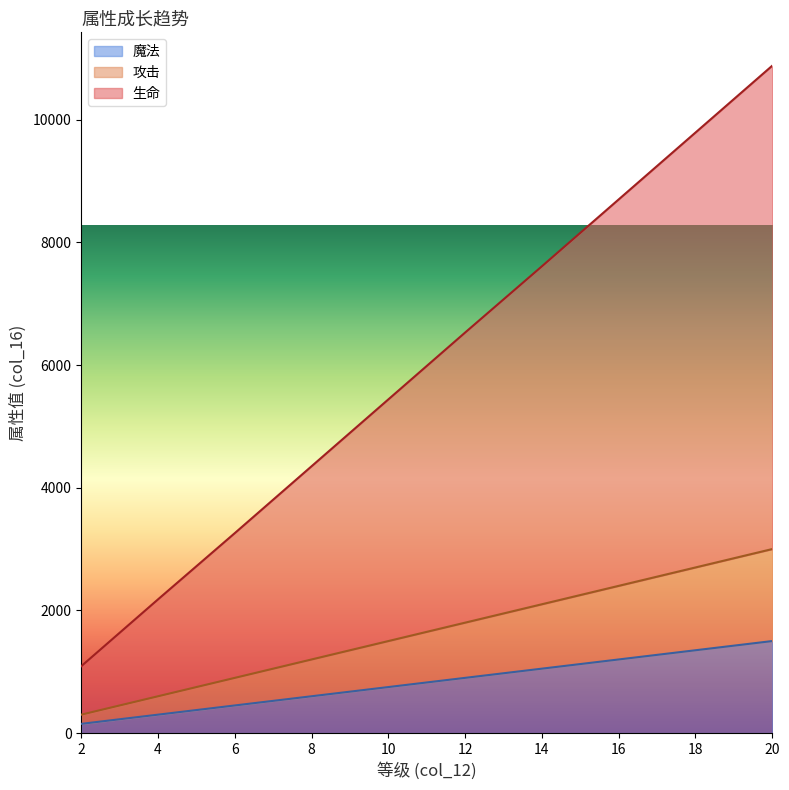

What are all the series names shown in the legend?

生命, 攻击, 魔法